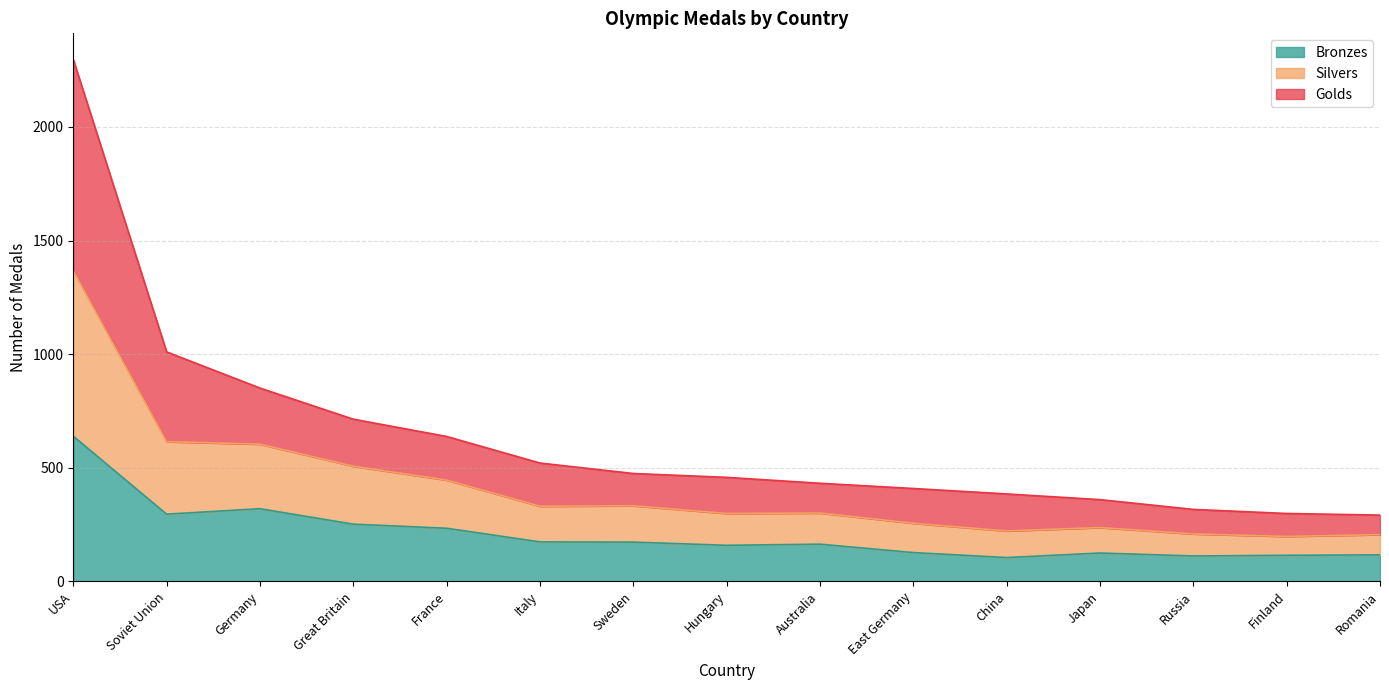

The value of Silvers at Hungary is 174. True or false?

False